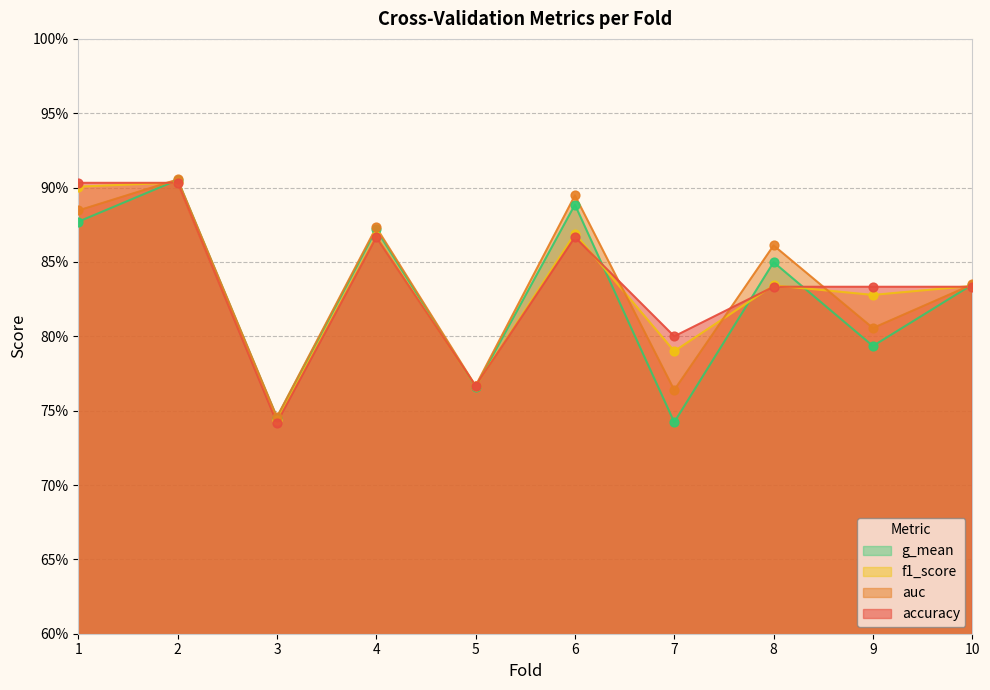

Which series contains the highest Y value?

auc